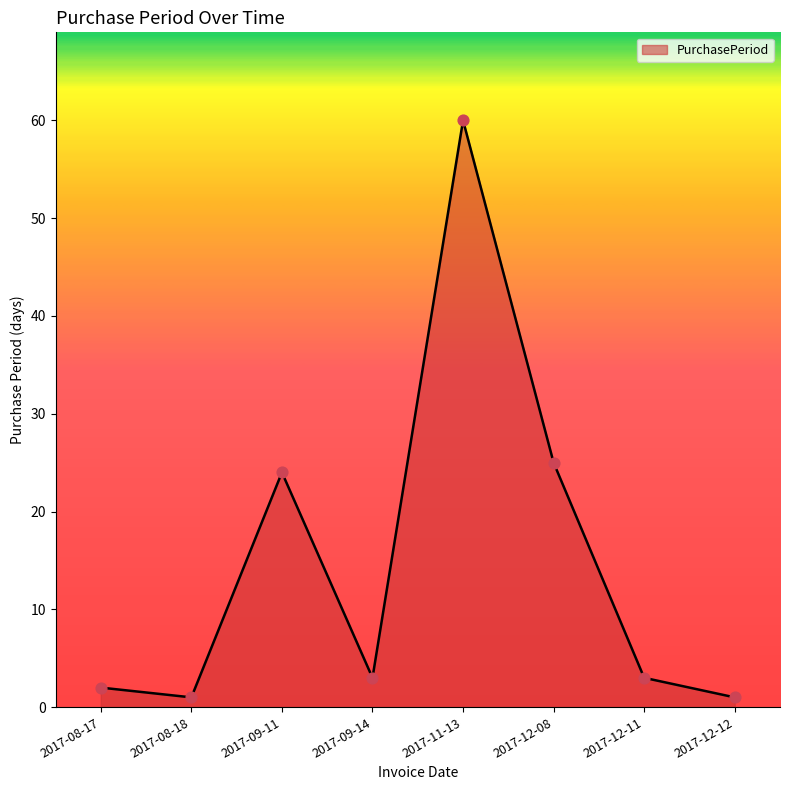

Approximately how many times larger is the value at 2017-12-12 compared to 2017-12-11?

0.3